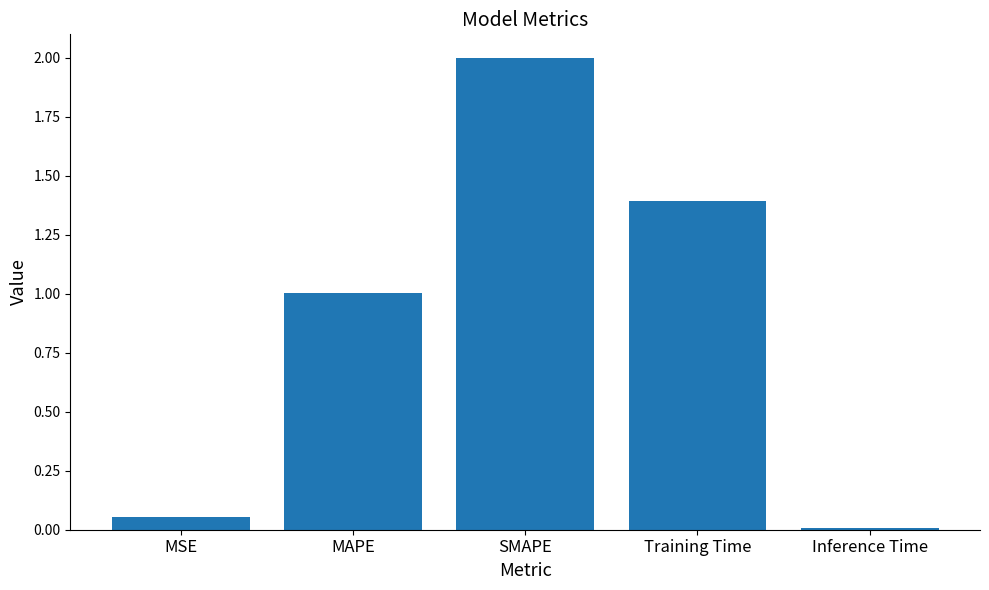

At which label does the data first exceed 1?

MAPE